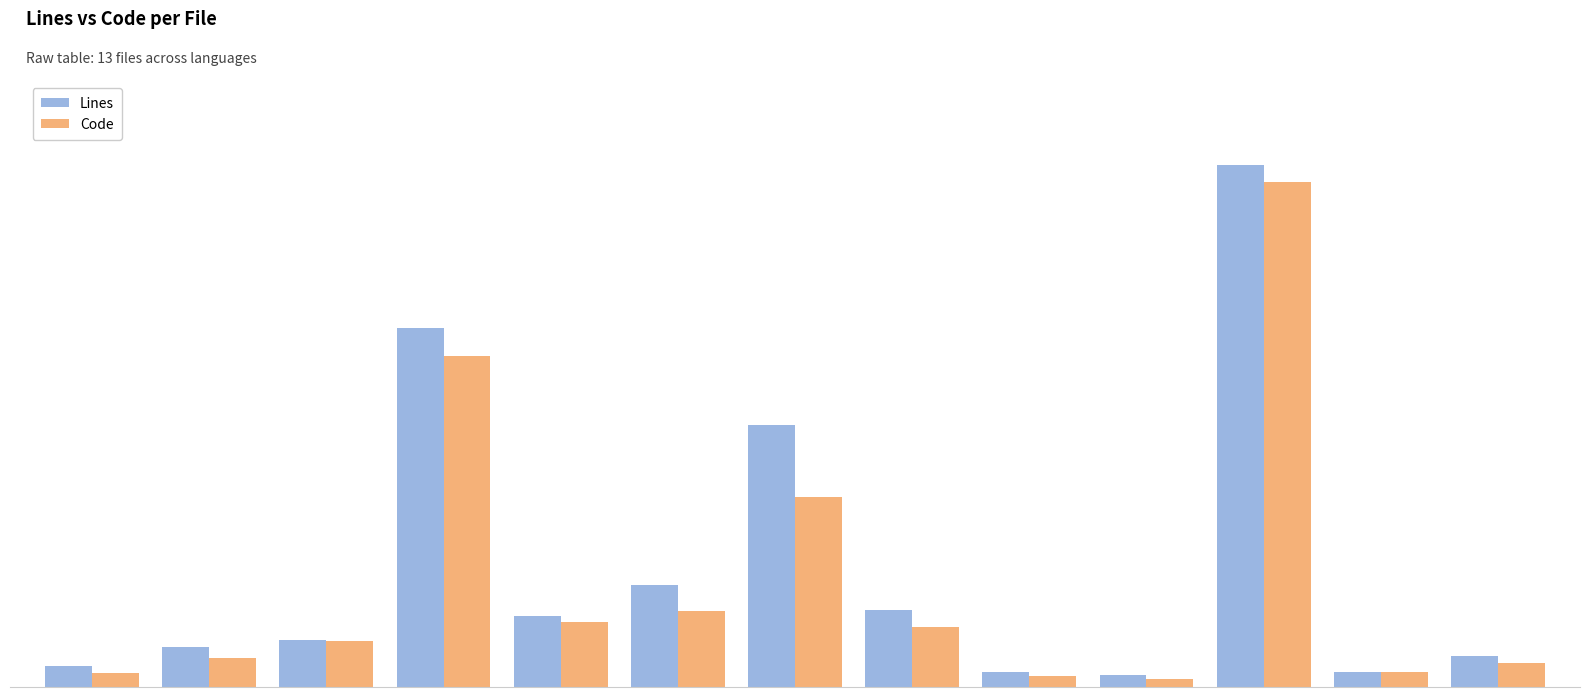

Reading right to left, transcribe all the data shown in this chart.

Lines: 557	269	9261	208	261	1370	4644	1819	1267	6373	836	715	365
Code: 434	258	8965	147	189	1059	3380	1347	1148	5871	823	522	254